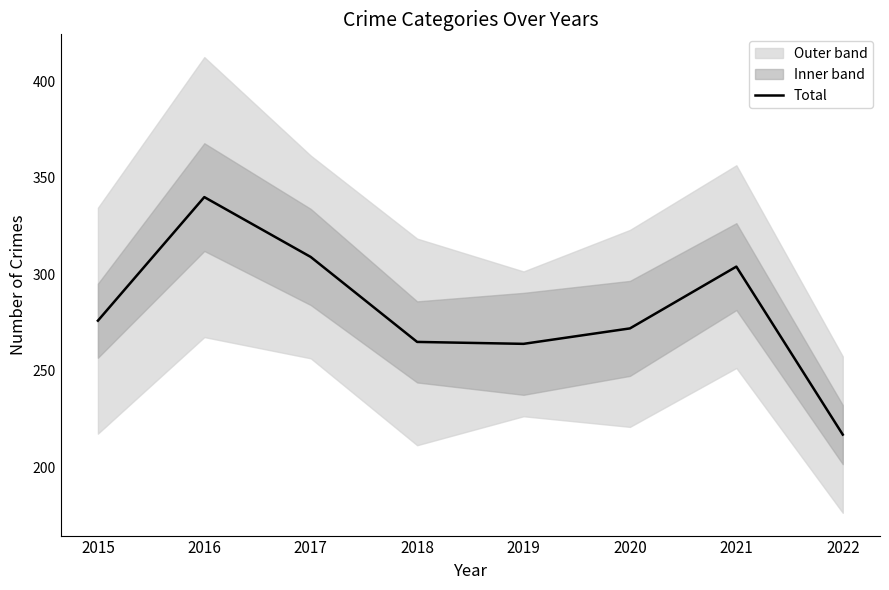

At which category does the data reach its first local valley?

2019